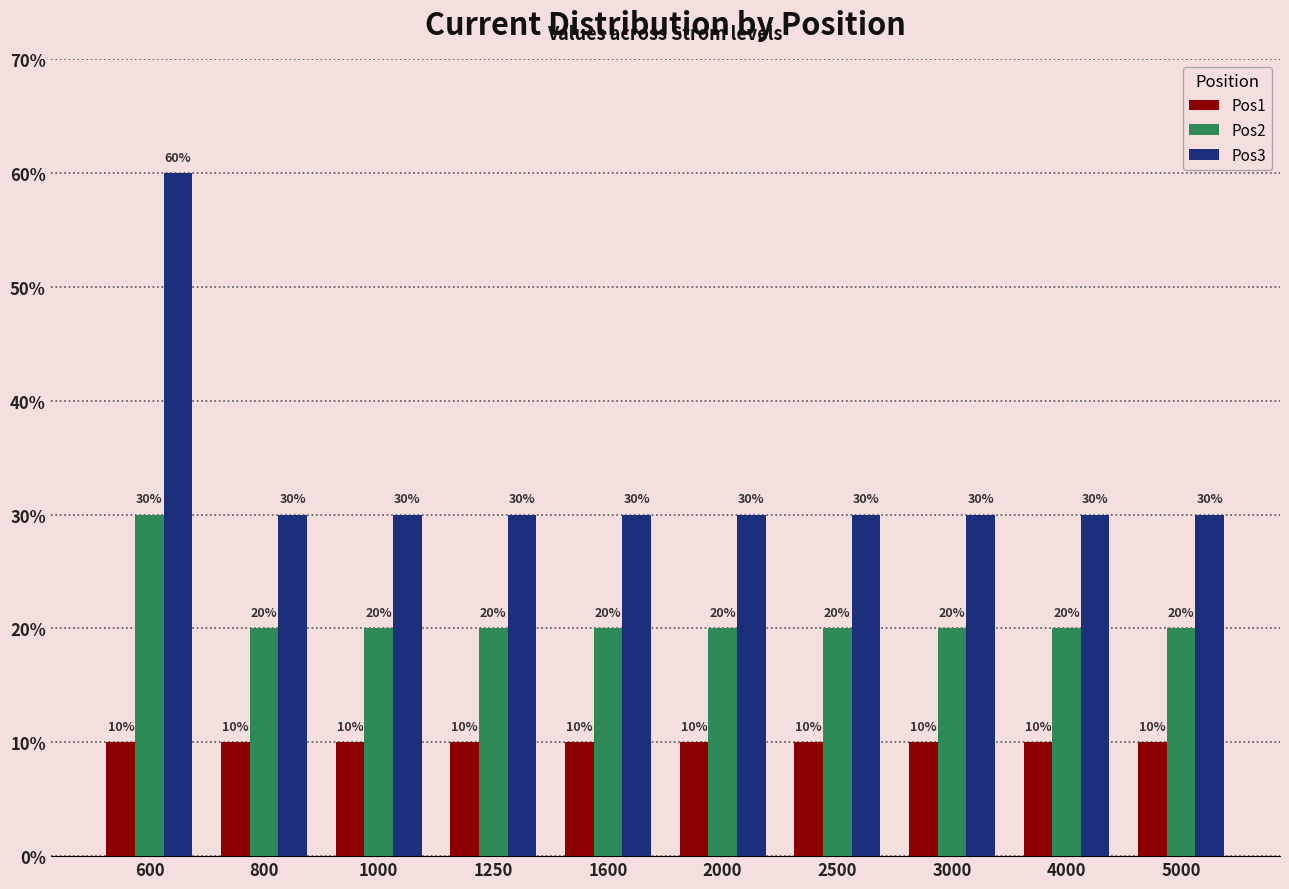

How many bars are there in total?

30